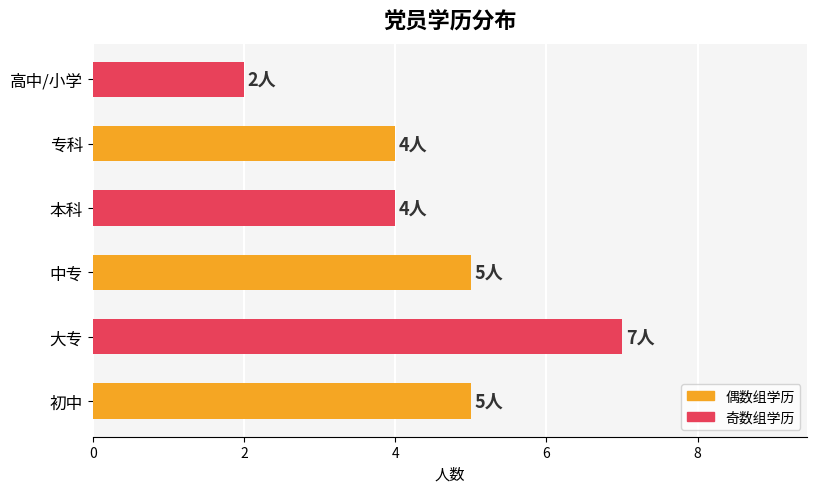

The chart shows a value of 4 at 本科. True or false?

True